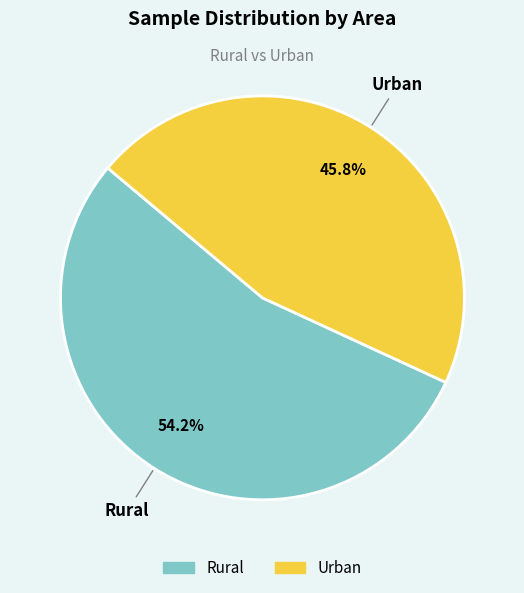

The Rural slice represents 54% of the pie. True or false?

True